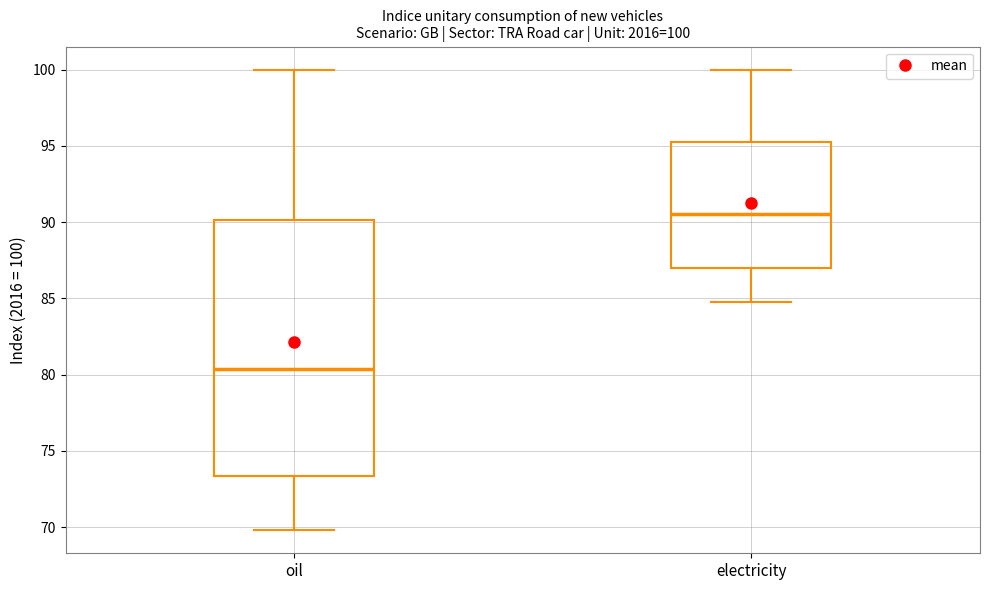

Comparing the boxes themselves (not the whiskers), which one is the tallest?

oil